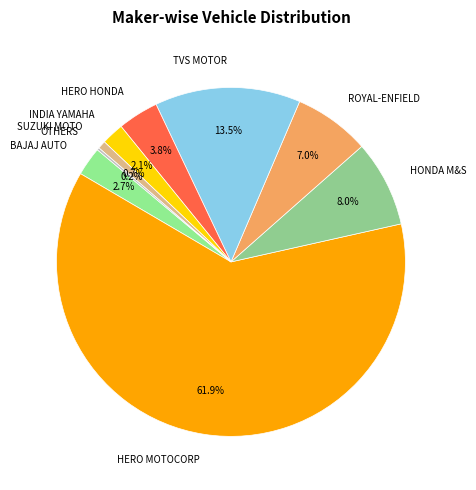

Which category accounts for the majority?

HERO MOTOCORP